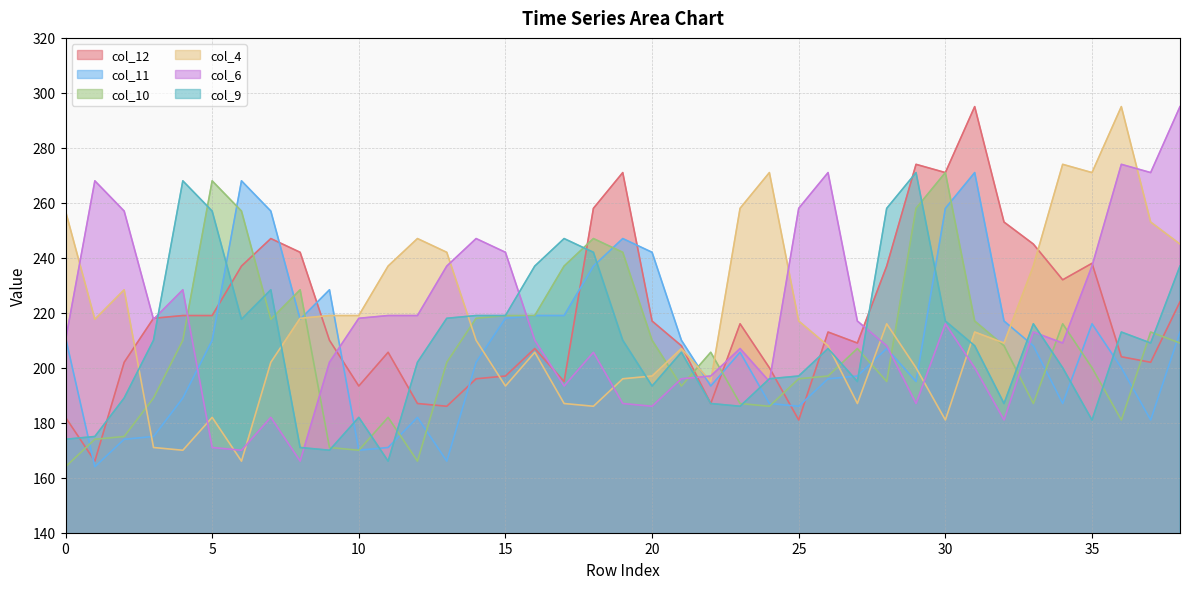

Which category has the highest value in the col_10 series?

30